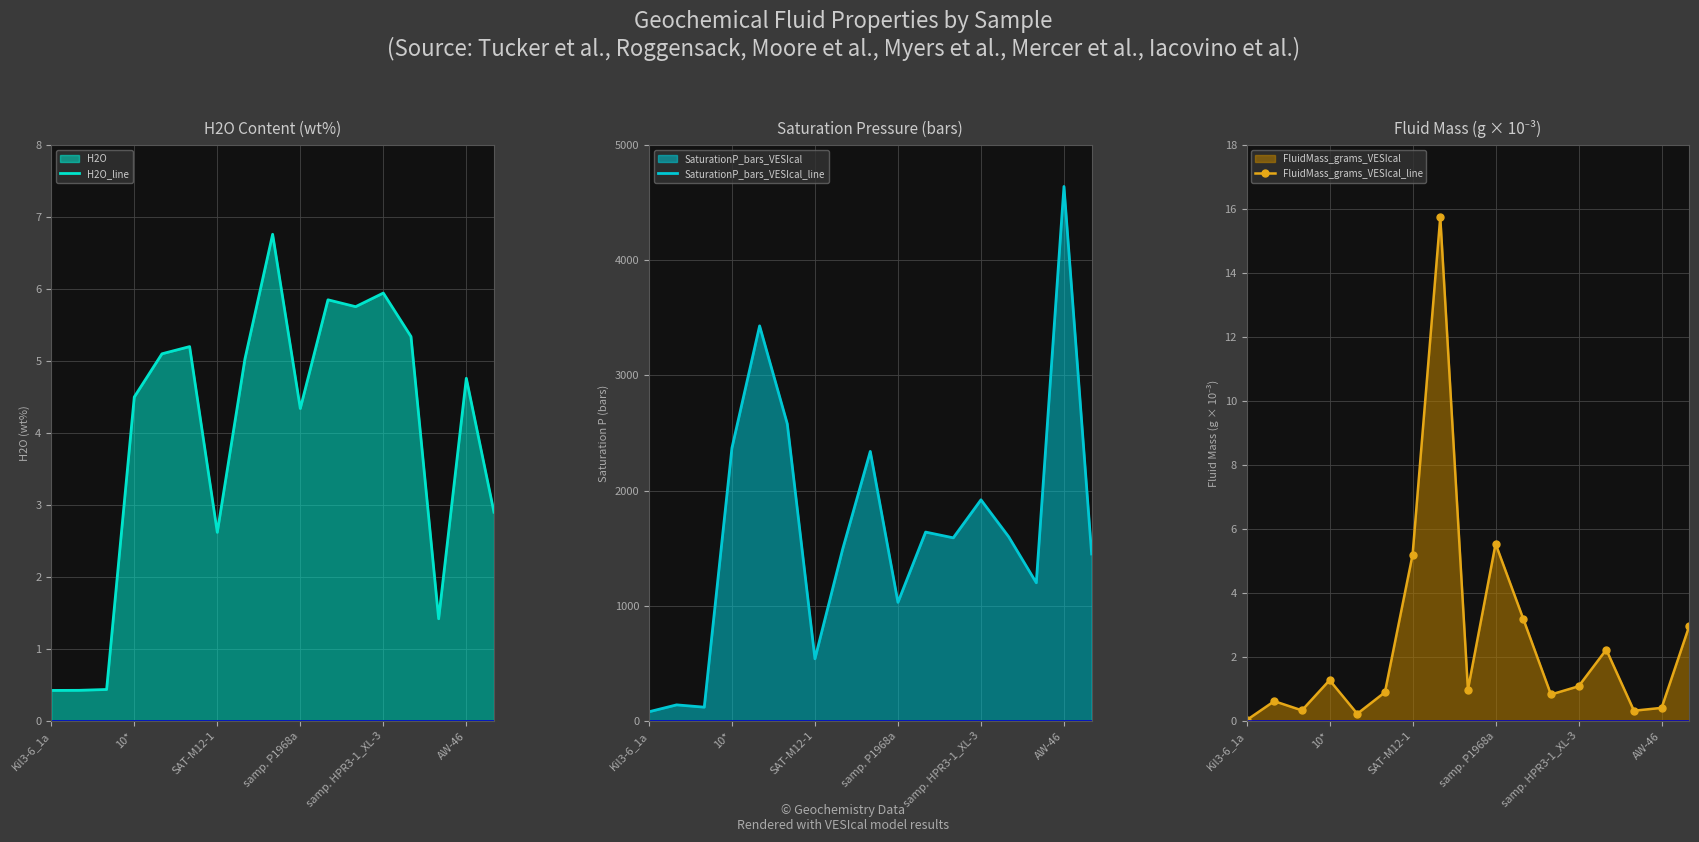

How many data points in SaturationP_bars_VESIcal_line are above 1590?

8